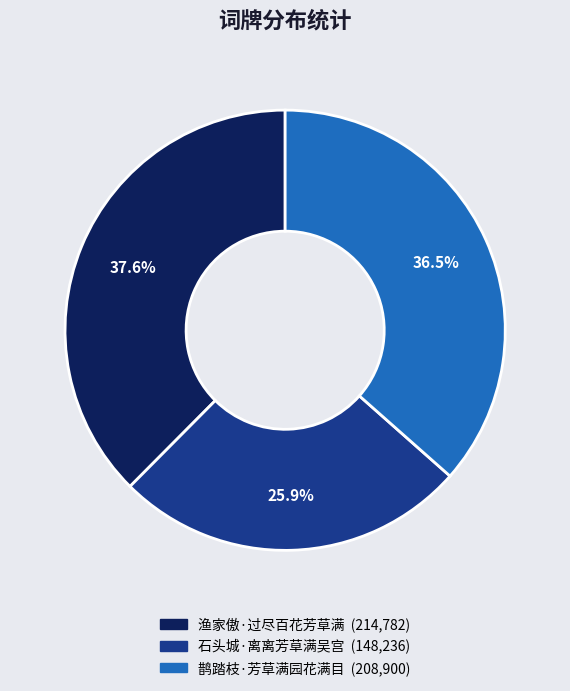

To the nearest percent, what is the combined percentage of 鹊踏枝·芳草满园花满目 and 渔家傲·过尽百花芳草满?

74%